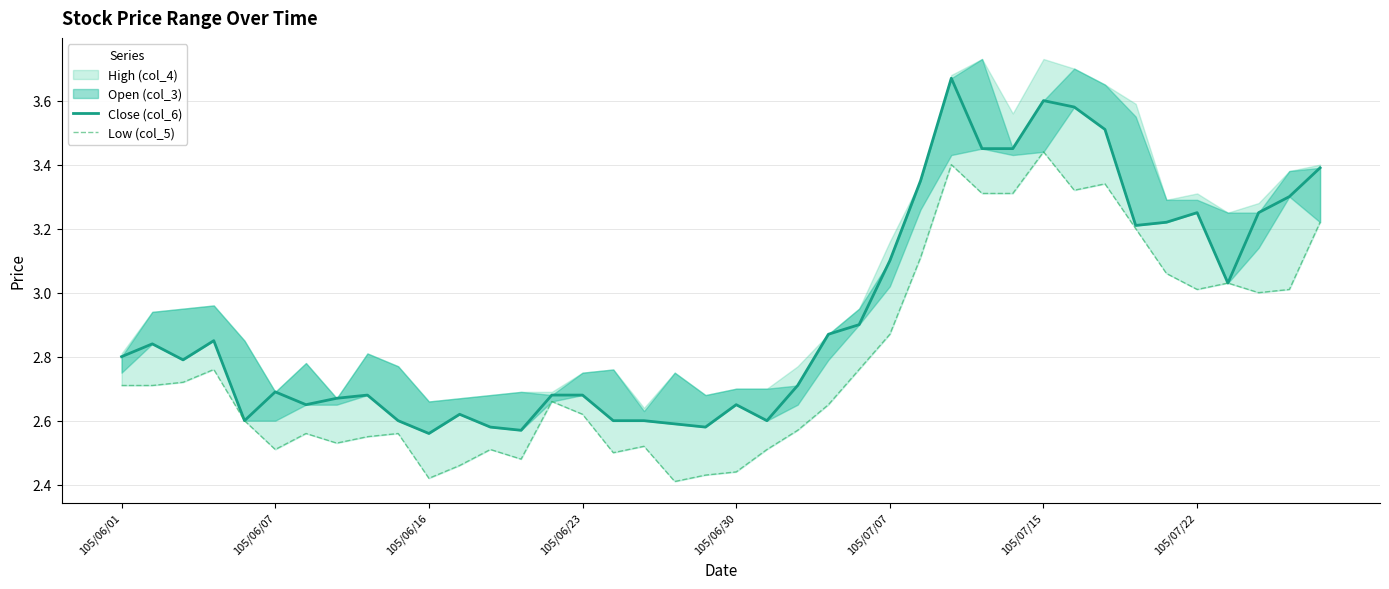

Which series has the largest range (max minus min)?

Close (col_6)